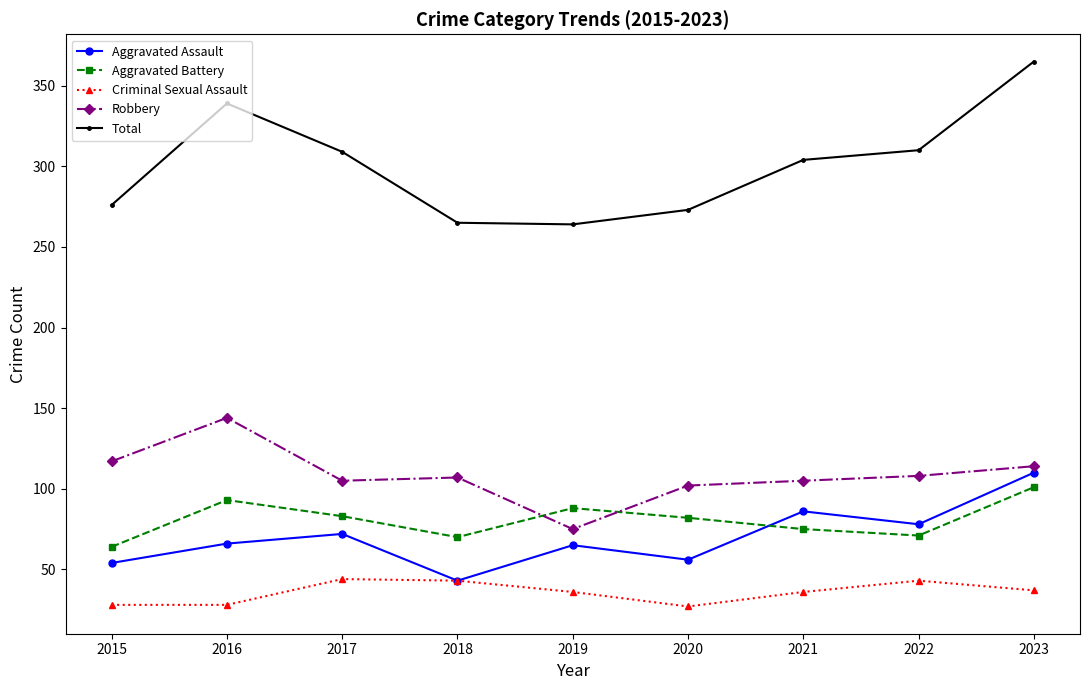

True or false: Robbery and Total intersect in this chart.

False